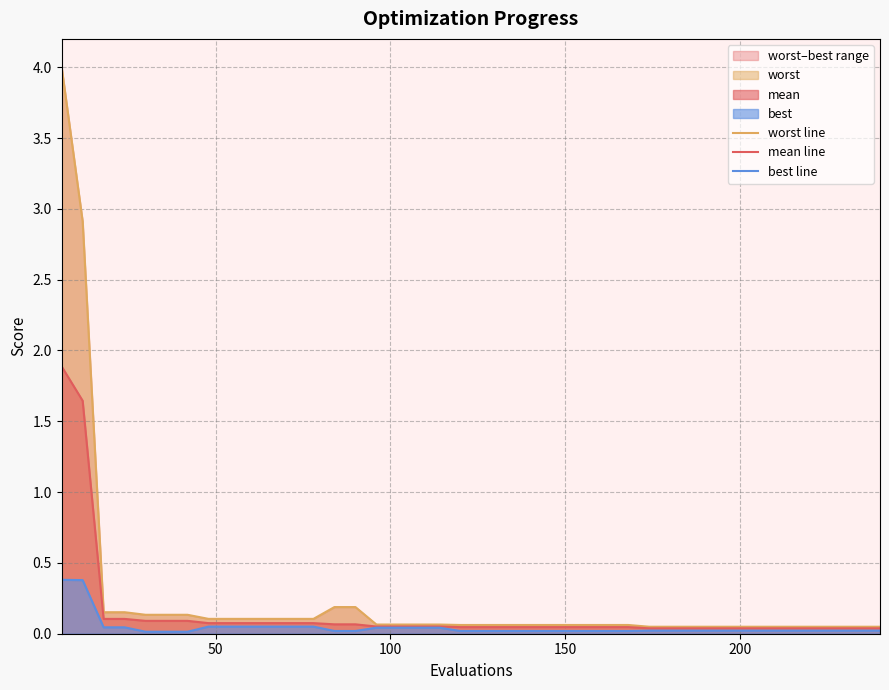

What is the sum of all worst line values?

10.0